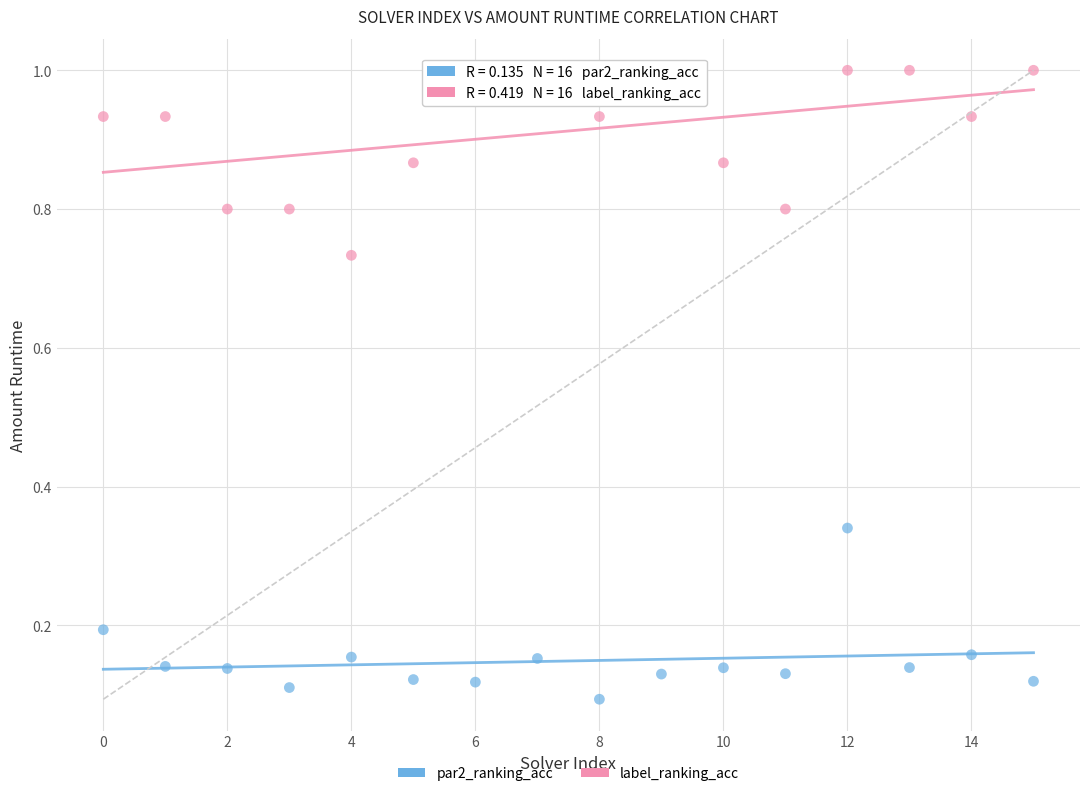

Which series contains the lowest Y value?

par2_ranking_acc